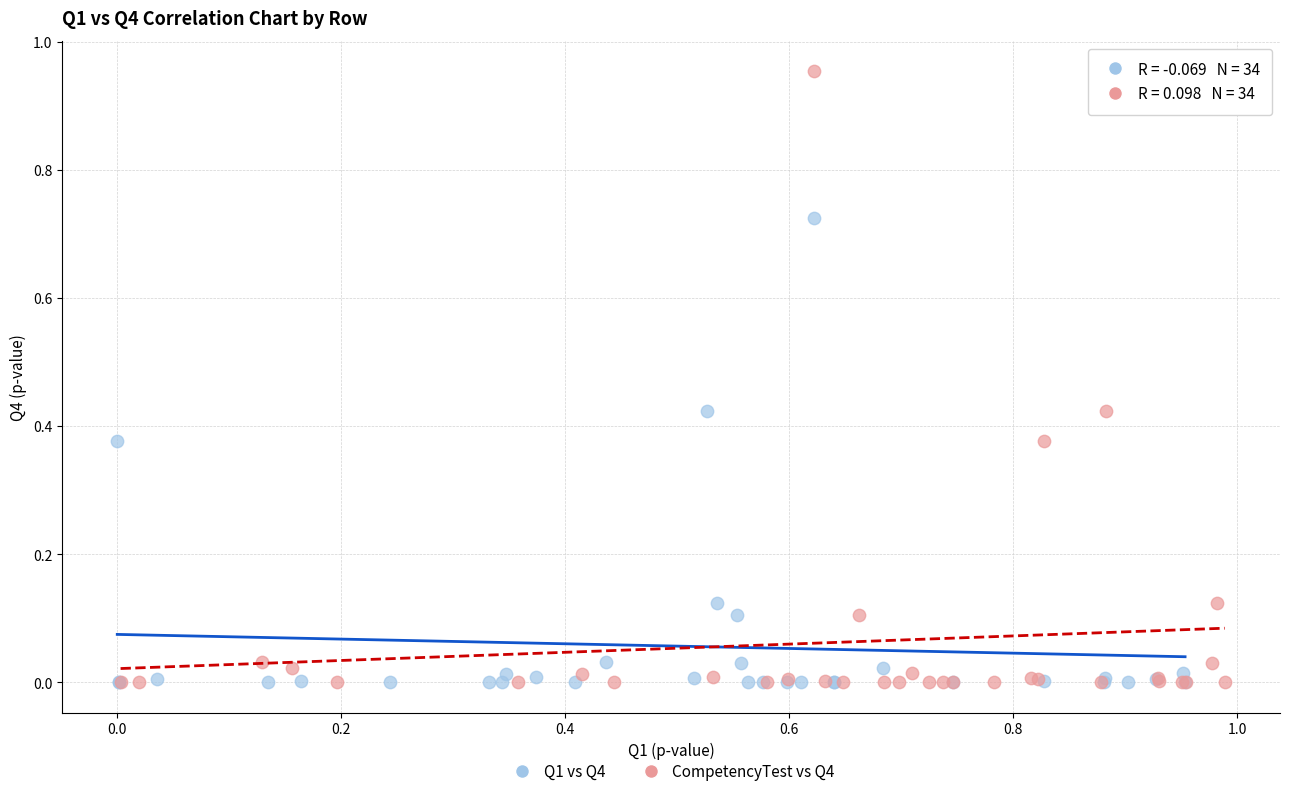

What are all the series names shown in the legend?

Q1 vs Q4, CompetencyTest vs Q4